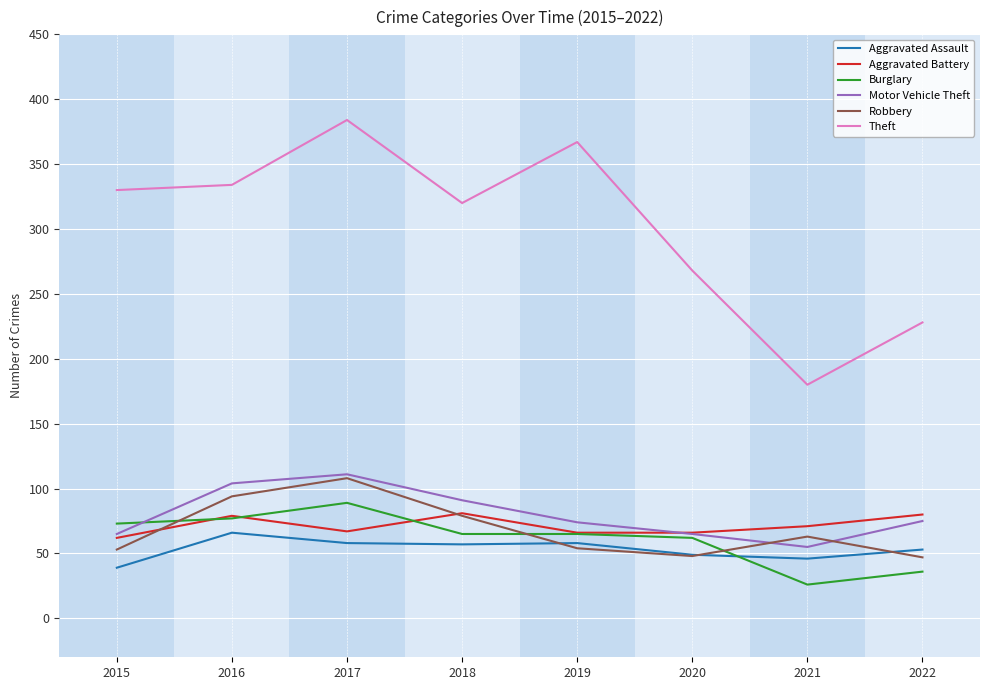

Where does the Burglary series first go above 65?

2015